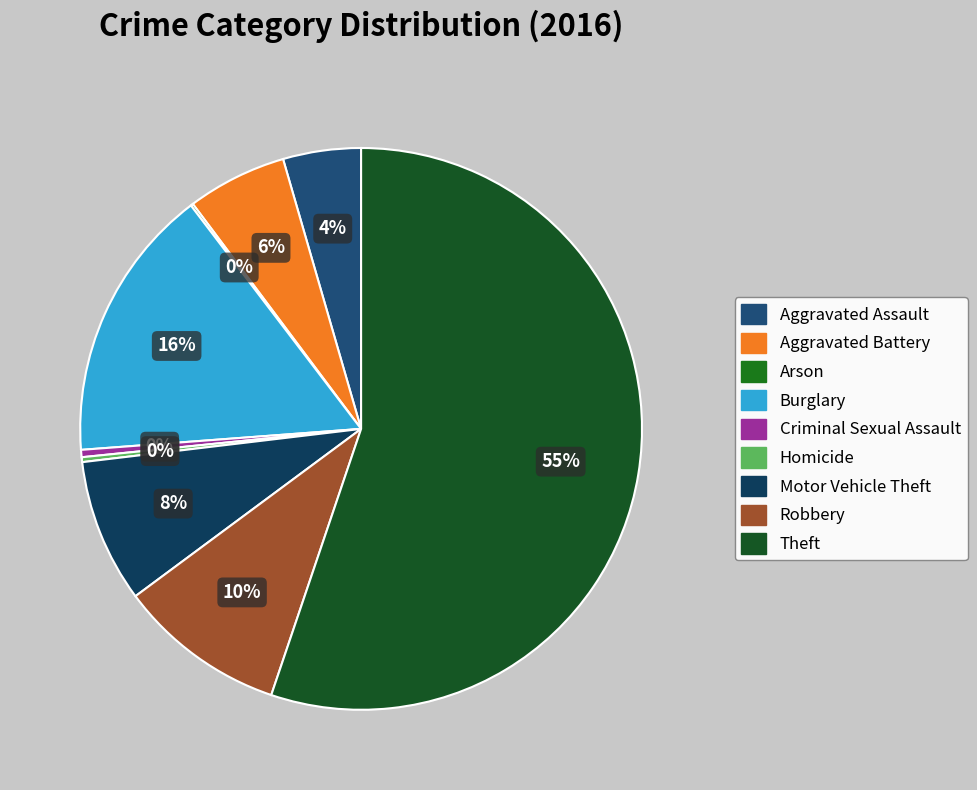

To the nearest percent, what is the average slice percentage?

11%